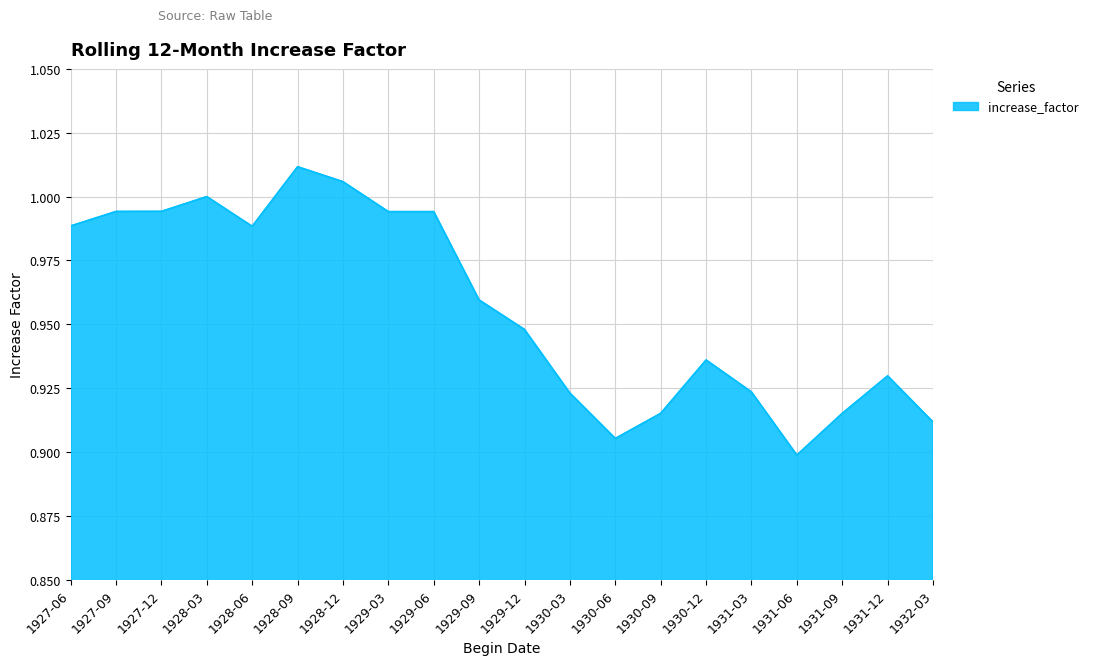

Count the number of categories in the chart.

20